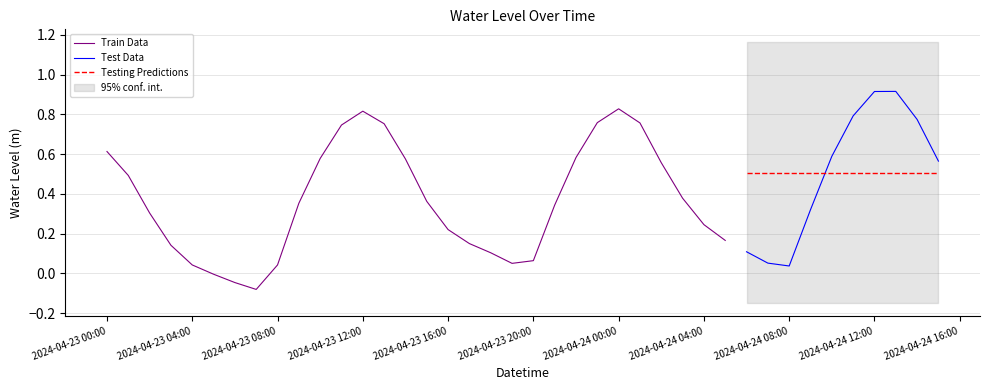

At which label is the value closest to 0?

2024-04-23 05:00:00